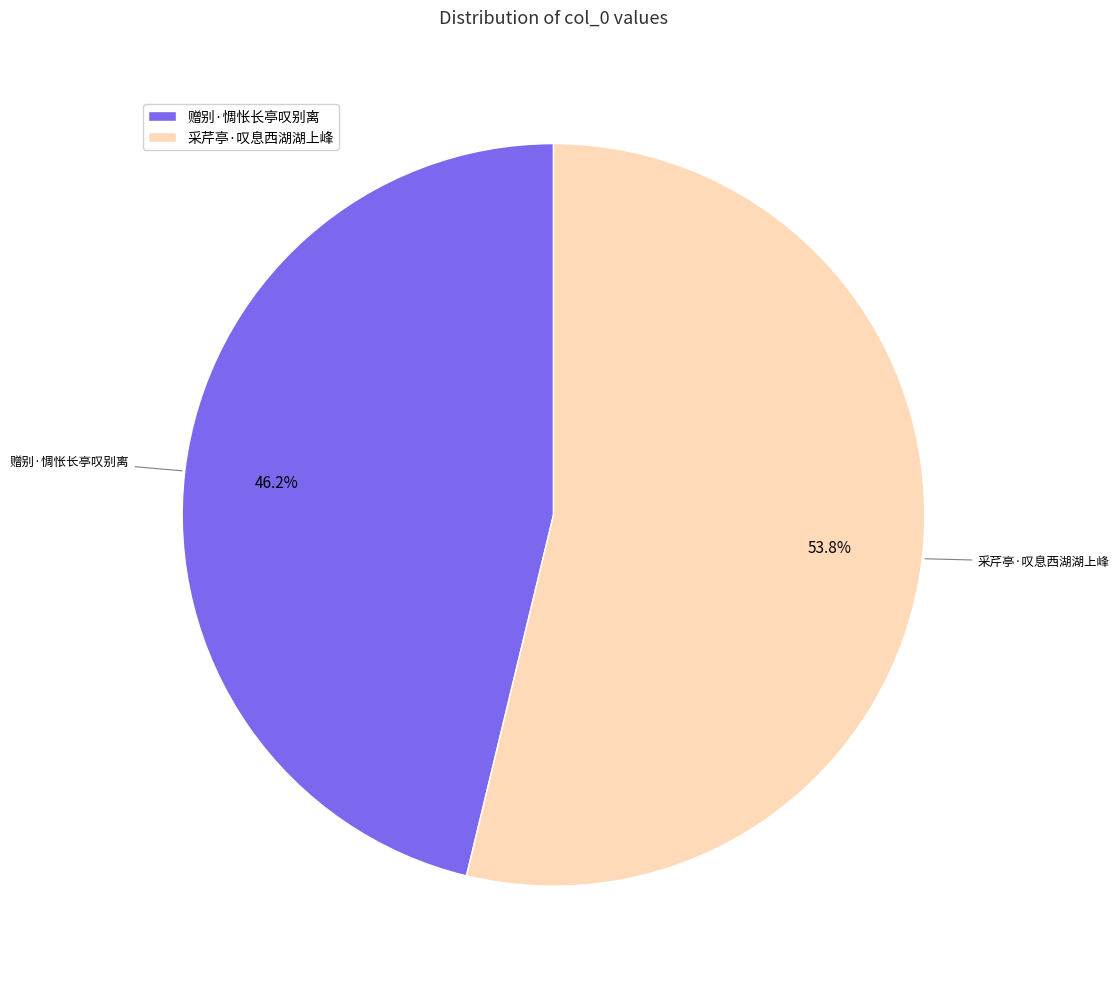

Count the number of slices in the pie.

2